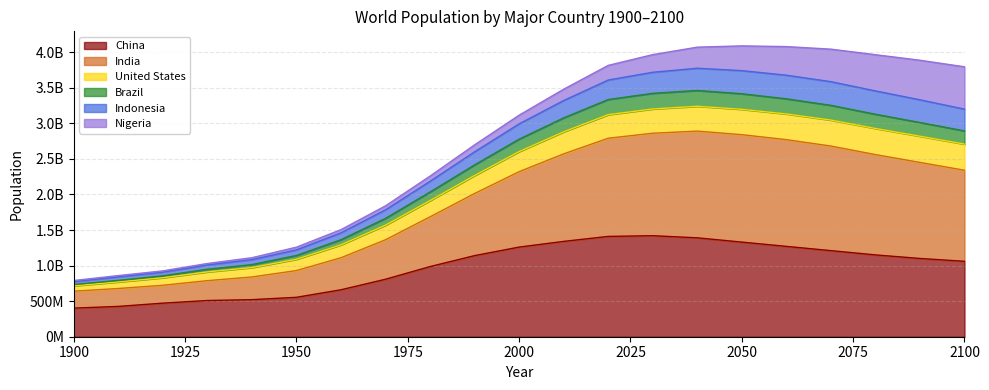

What are all the series names shown in the legend?

China, India, United States, Brazil, Indonesia, Nigeria